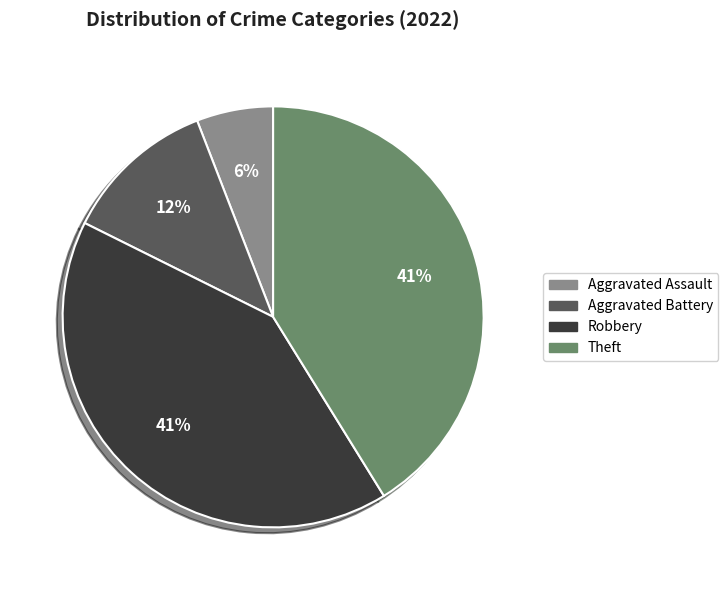

To the nearest percent, what is the difference between the largest and smallest slice percentages?

35%